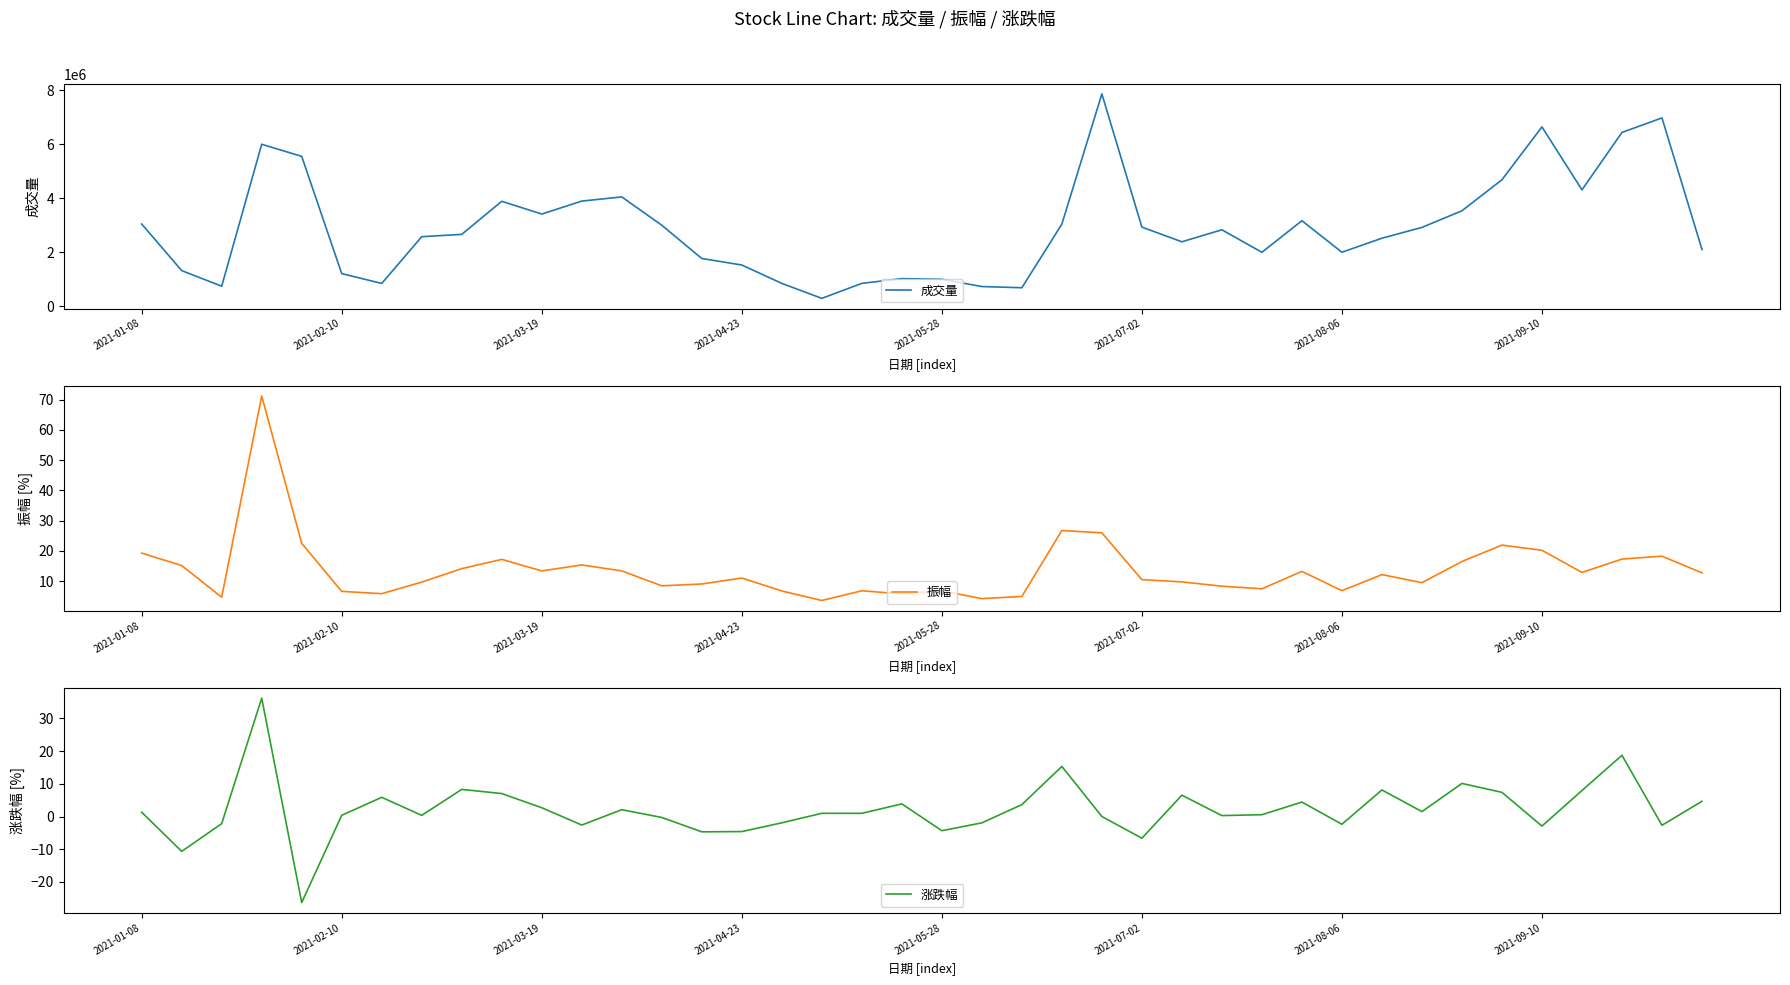

What position from the left is 32?

33